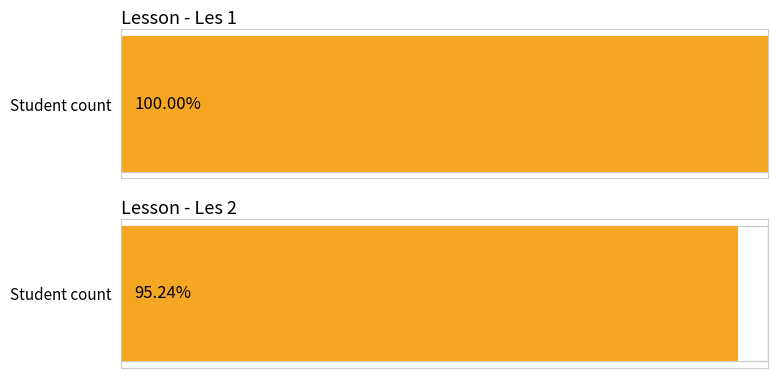

Between Les 1 and Les 2, which is larger?

Les 1